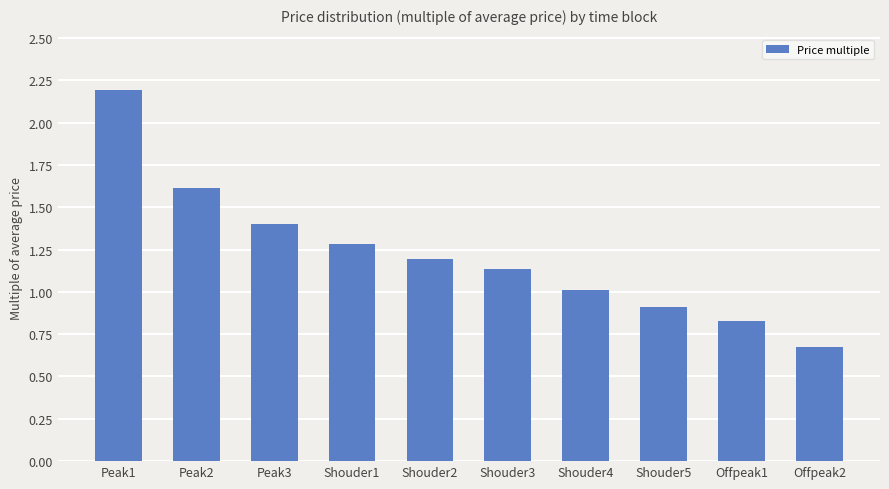

What is the difference between the second highest and minimum values?

0.9